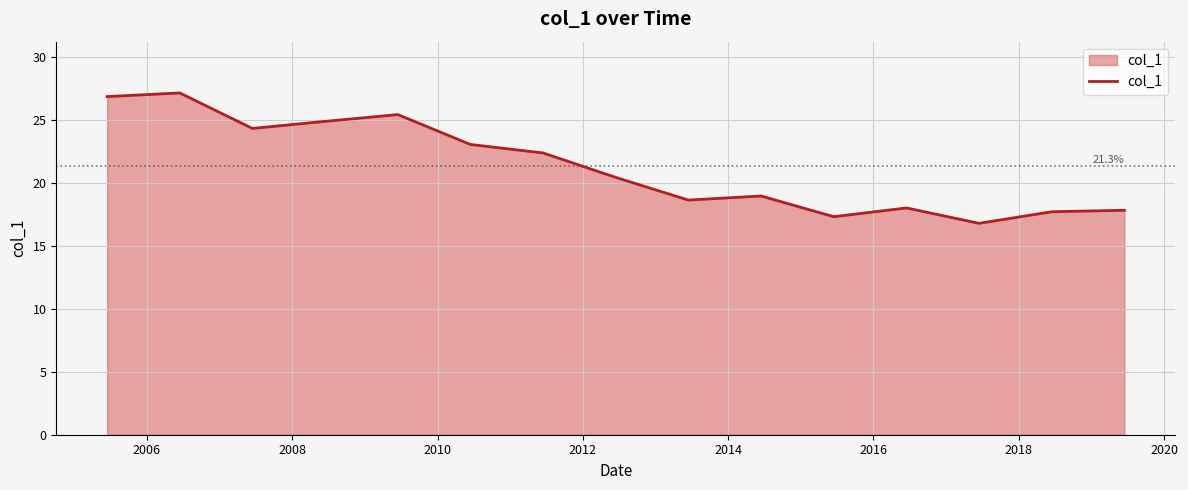

What is the greatest value displayed?

27.2